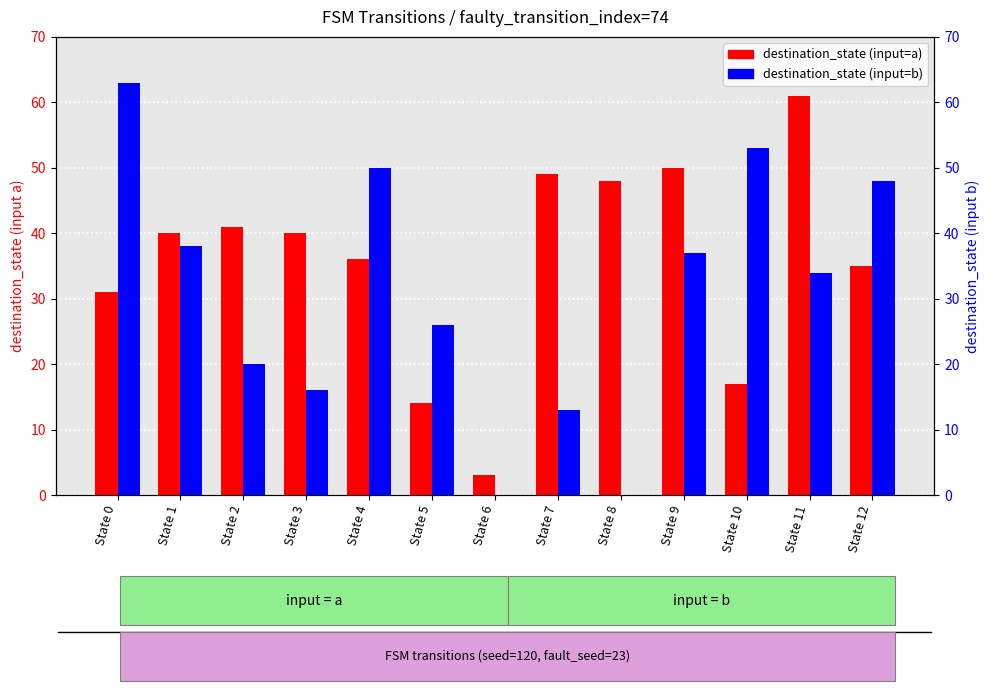

Reading left to right, transcribe all the data shown in this chart.

destination_state (input=a): State 0=31	State 1=40	State 2=41	State 3=40	State 4=36	State 5=14	State 6=3	State 7=49	State 8=48	State 9=50	State 10=17	State 11=61	State 12=35
destination_state (input=b): State 0=63	State 1=38	State 2=20	State 3=16	State 4=50	State 5=26	State 6=0	State 7=13	State 8=0	State 9=37	State 10=53	State 11=34	State 12=48